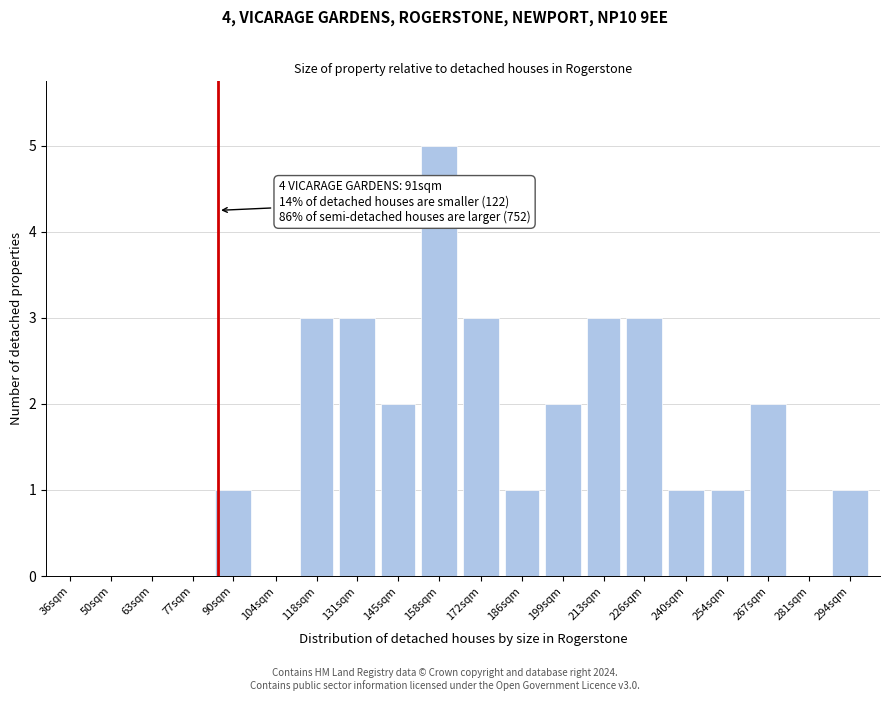

Reading left to right, transcribe all the data shown in this chart.

36sqm=0	50sqm=0	63sqm=0	77sqm=0	90sqm=1	104sqm=0	118sqm=3	131sqm=3	145sqm=2	158sqm=5	172sqm=3	186sqm=1	199sqm=2	213sqm=3	226sqm=3	240sqm=1	254sqm=1	267sqm=2	281sqm=0	294sqm=1